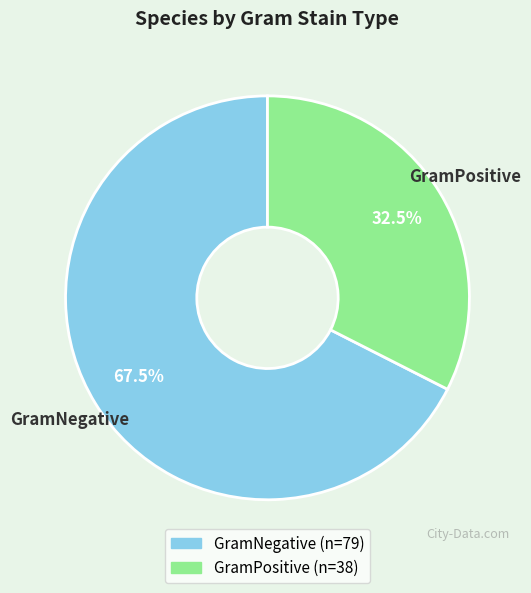

Count the number of slices in the pie.

2